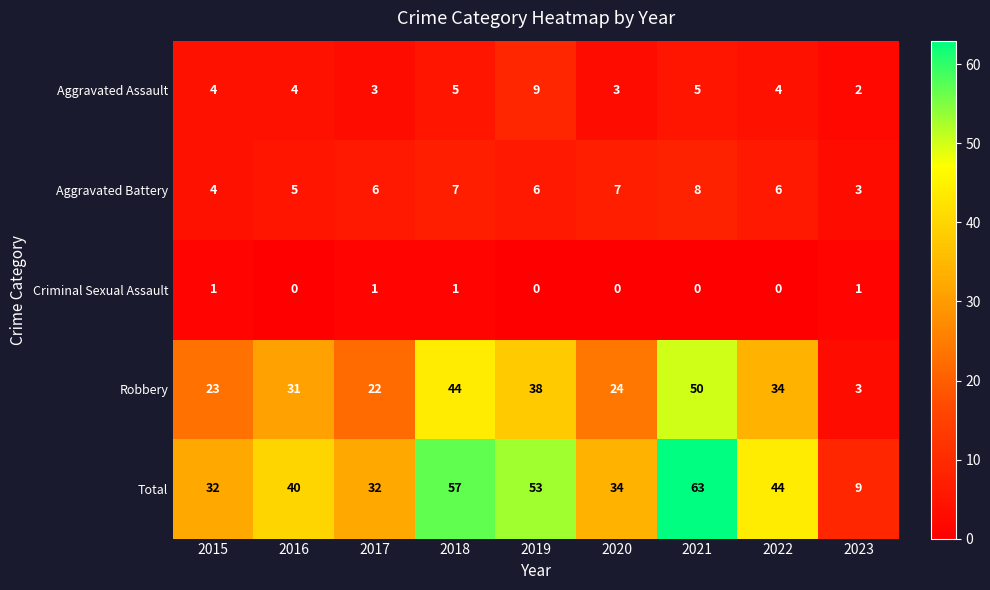

How many data points does each series have?

9